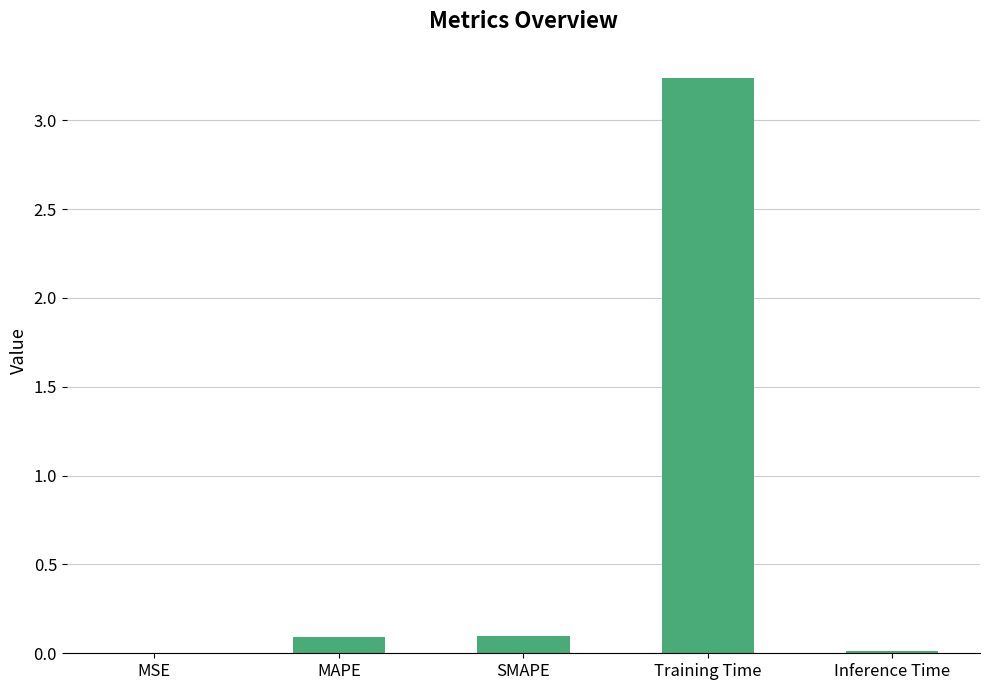

What is the sum of the values at MAPE and MSE?

0.1